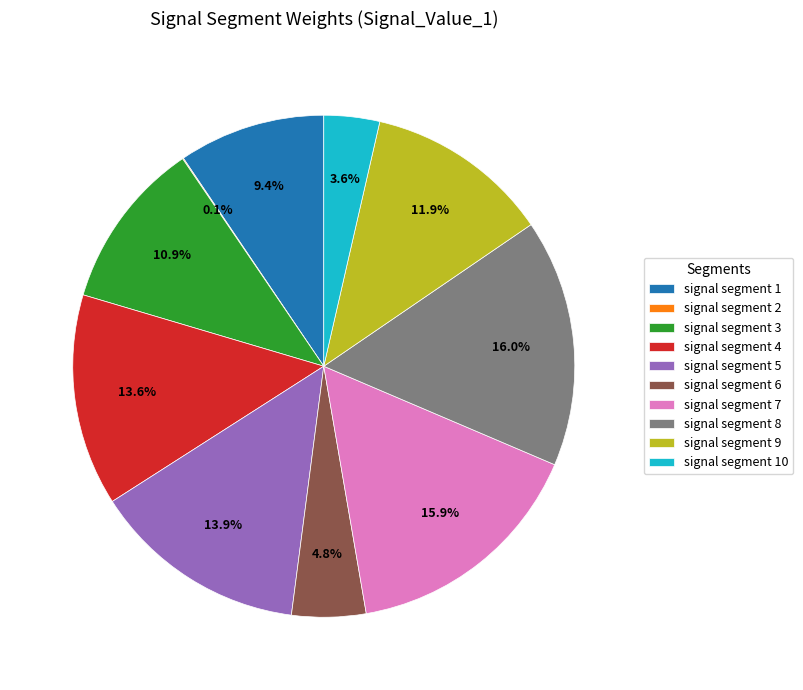

Does any single category account for the majority?

No